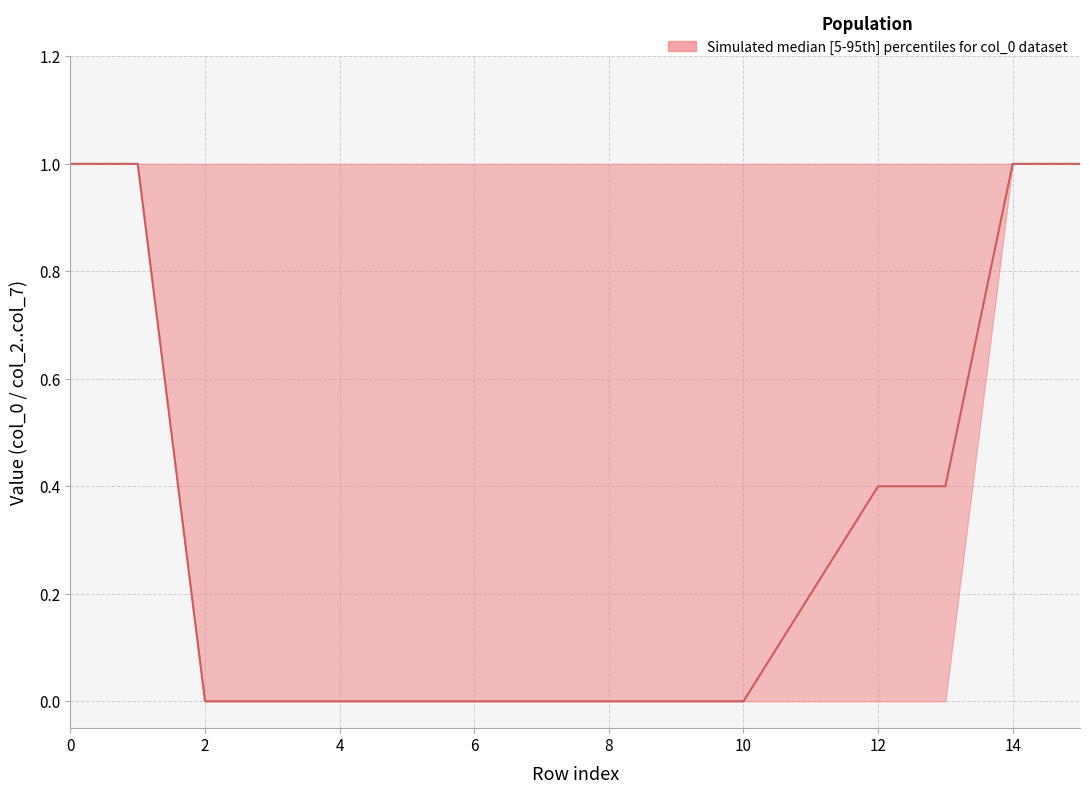

True or false: median and lower cross at least once.

False